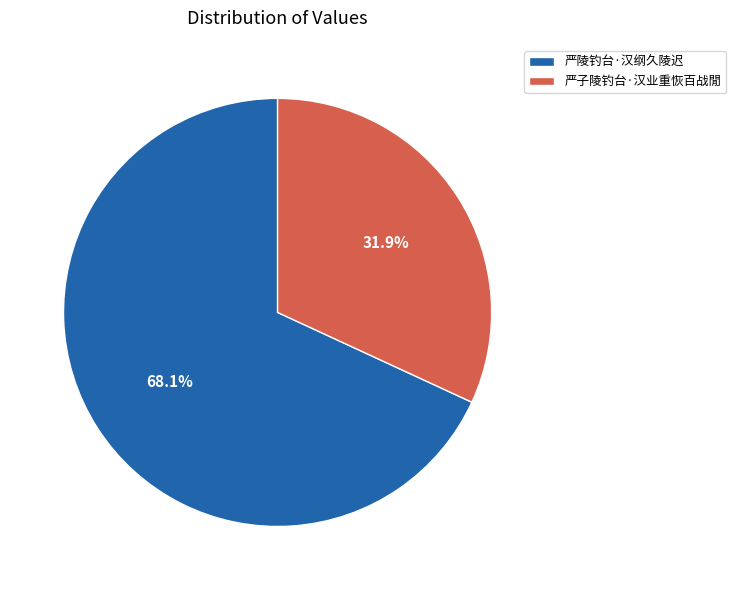

To the nearest percent, what is the combined percentage of 严陵钓台·汉纲久陵迟 and 严子陵钓台·汉业重恢百战閒?

100%